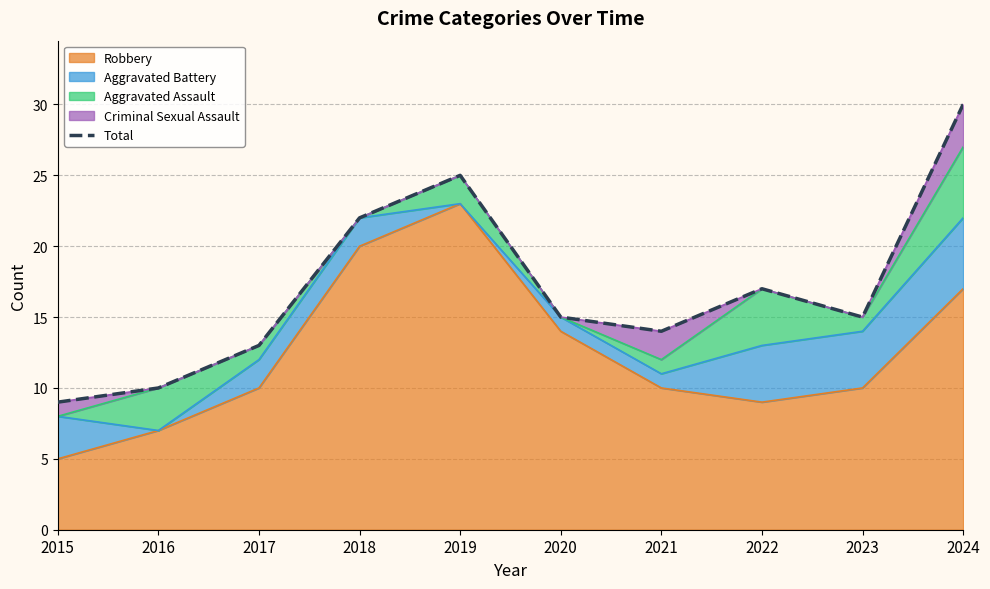

Does the chart display data point markers on the line(s)?

No